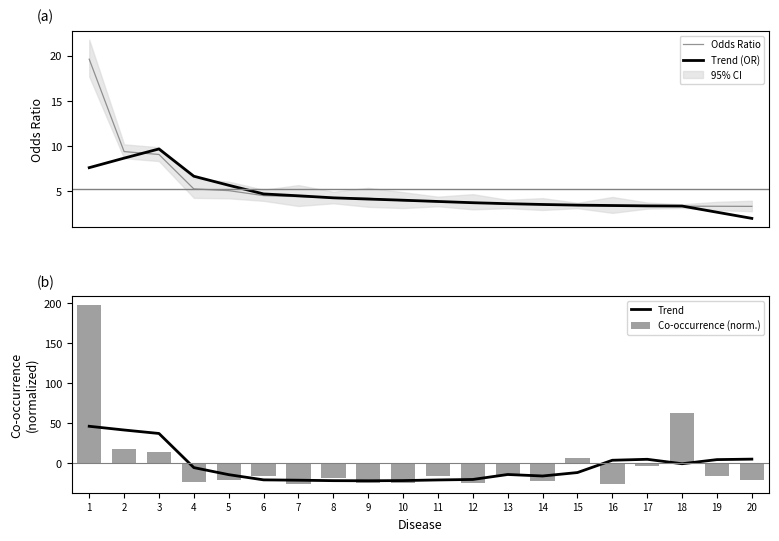

How many data points does each series have?

20